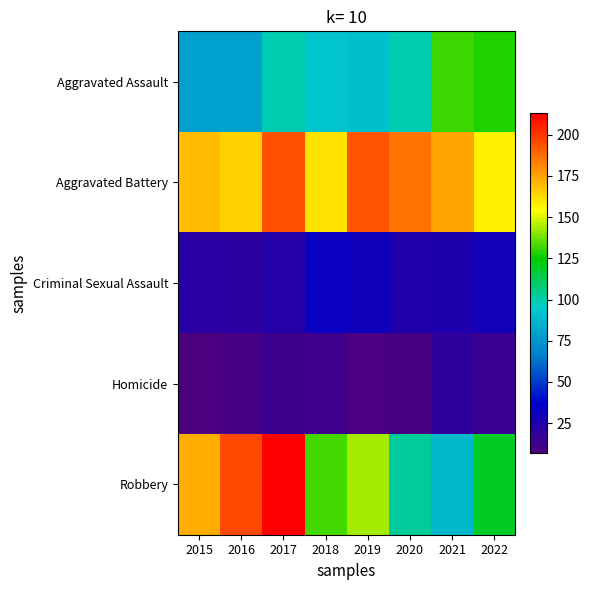

Between 2017 and 2022, which series saw the biggest shift?

Robbery